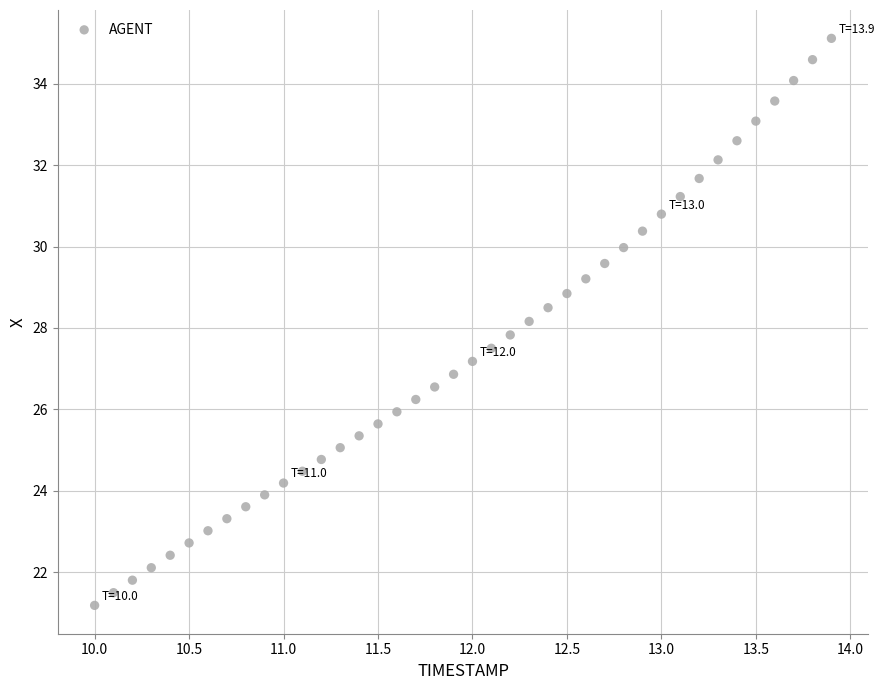

What is the range of X values (max minus min)?

3.9